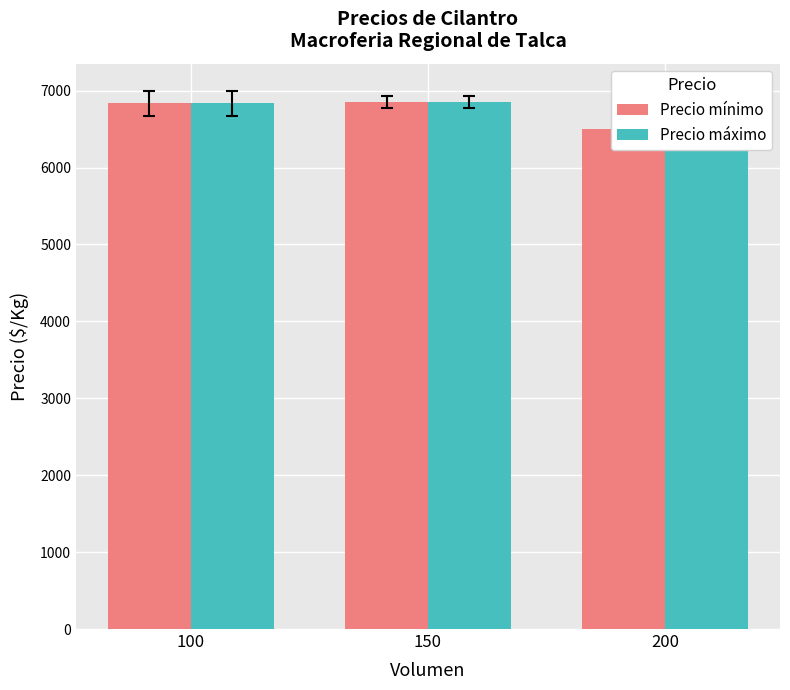

Reading left to right, transcribe all the data shown in this chart.

Precio mínimo: 100=6833.3	150=6850.0	200=6500.0
Precio máximo: 100=6833.3	150=6850.0	200=6500.0